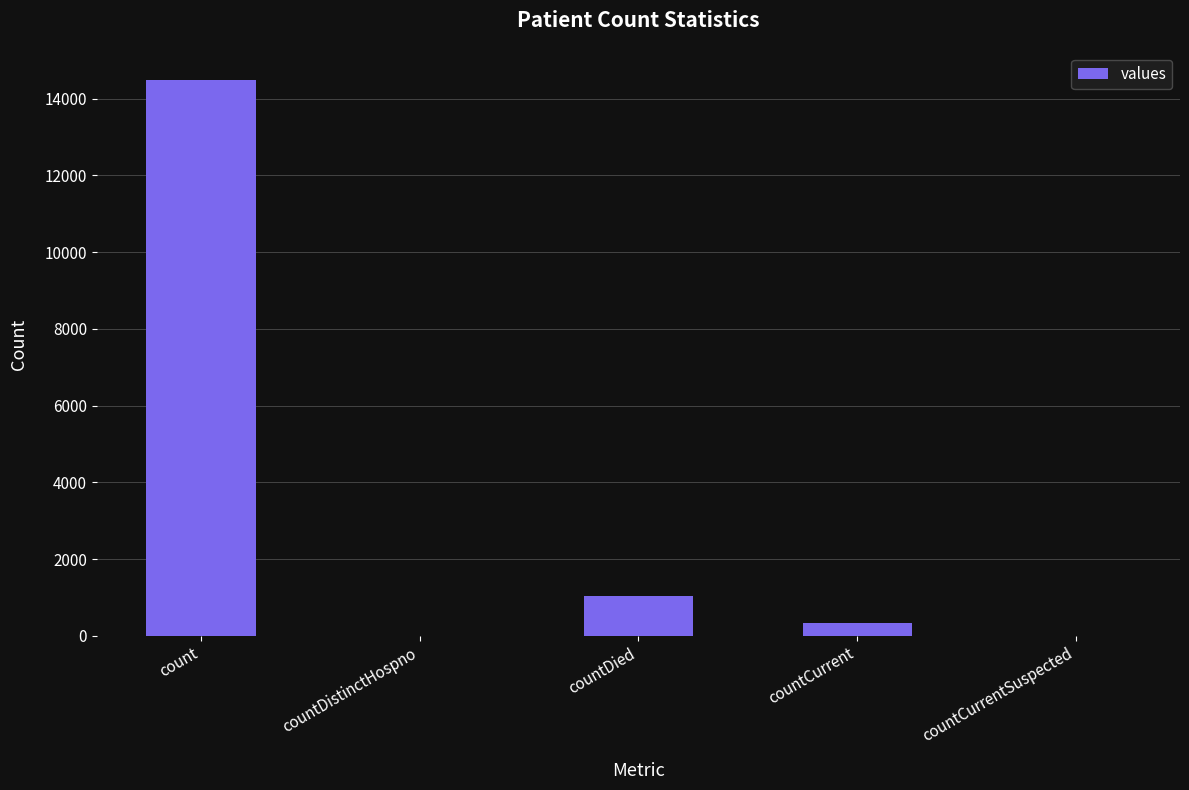

What is the difference between the values at countDied and countCurrent?

688